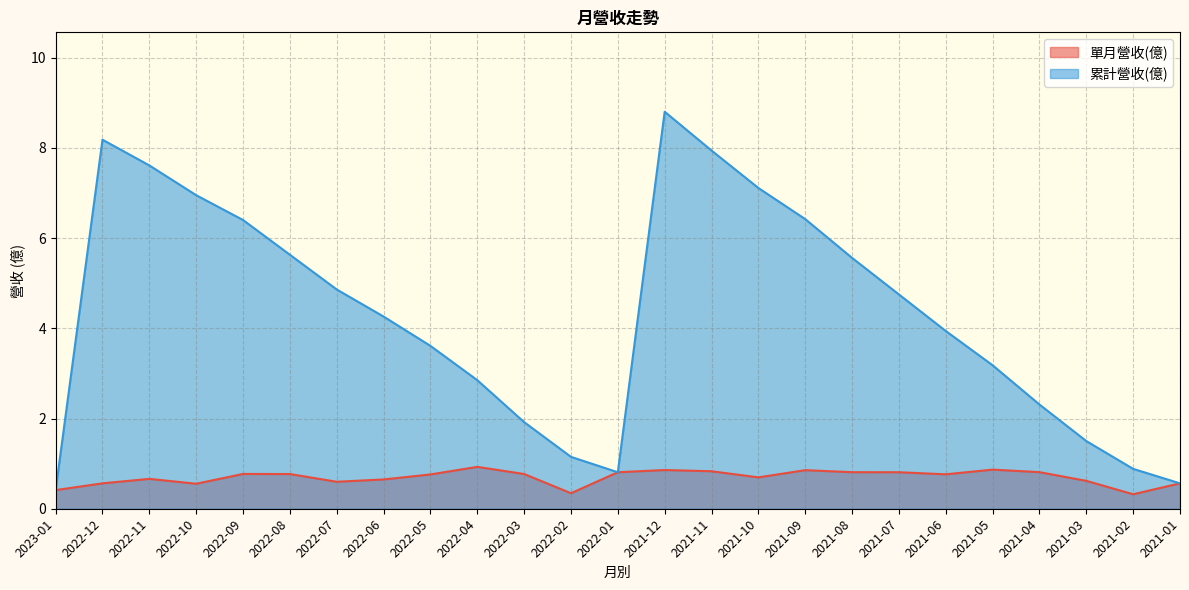

How many lines are shown in the chart?

2